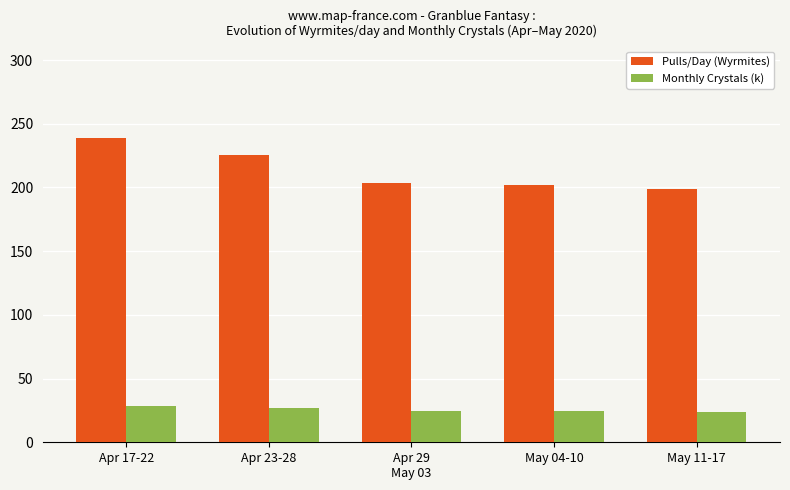

What is the sum of all Monthly Crystals (k) values?

128.2